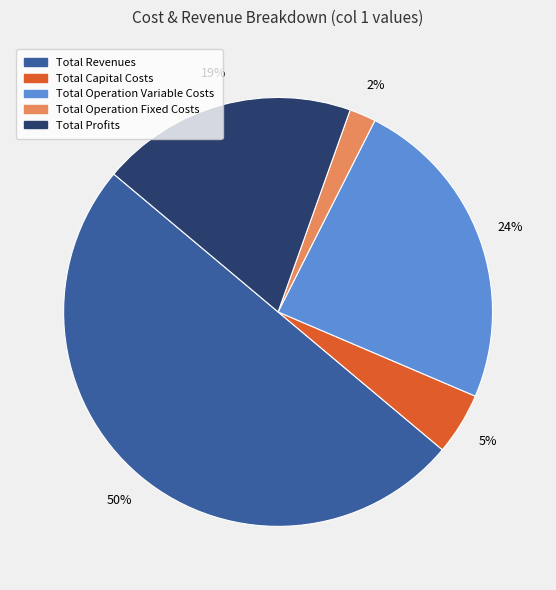

To the nearest percent, what is the difference between the largest and smallest slice percentages?

48%